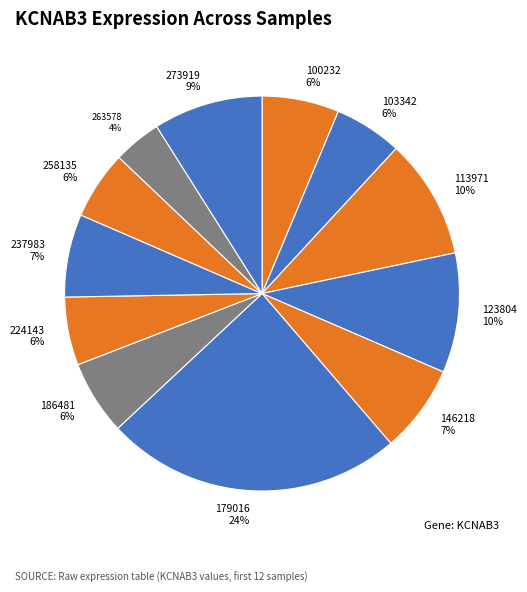

To the nearest percent, what is the average slice percentage?

8%